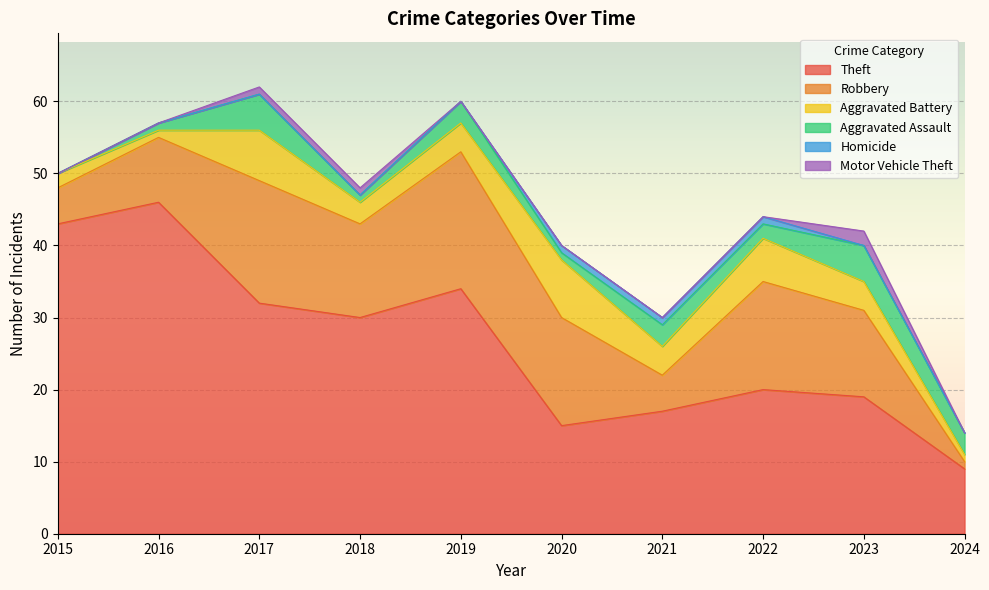

In Aggravated Battery, how many points are higher than both neighbors (excluding endpoints)?

3